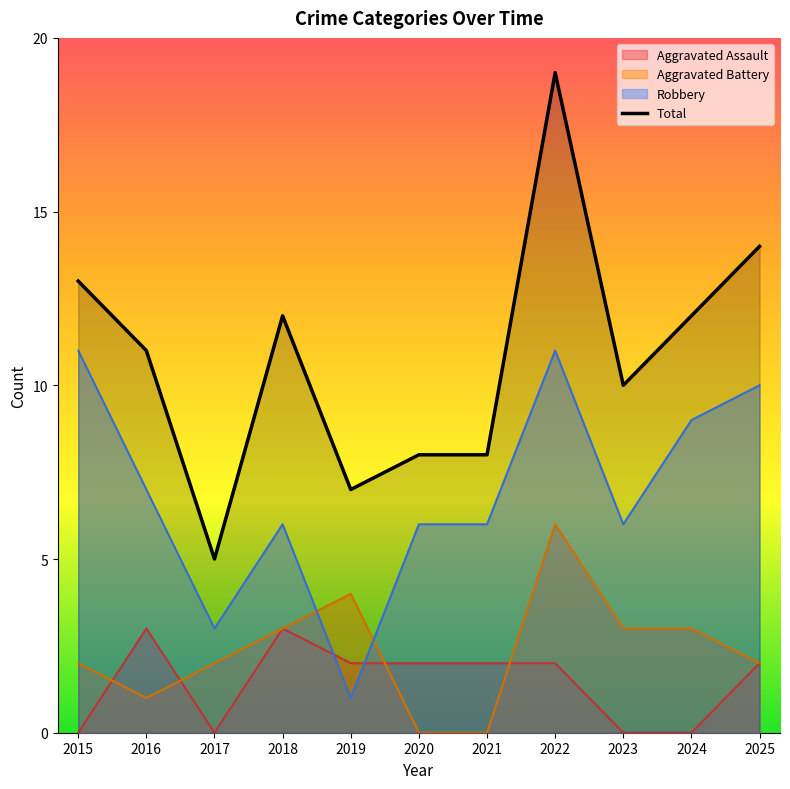

Reading left to right, what are all the values shown in this chart?

2015=13	2016=11	2017=5	2018=12	2019=7	2020=8	2021=8	2022=19	2023=10	2024=12	2025=14